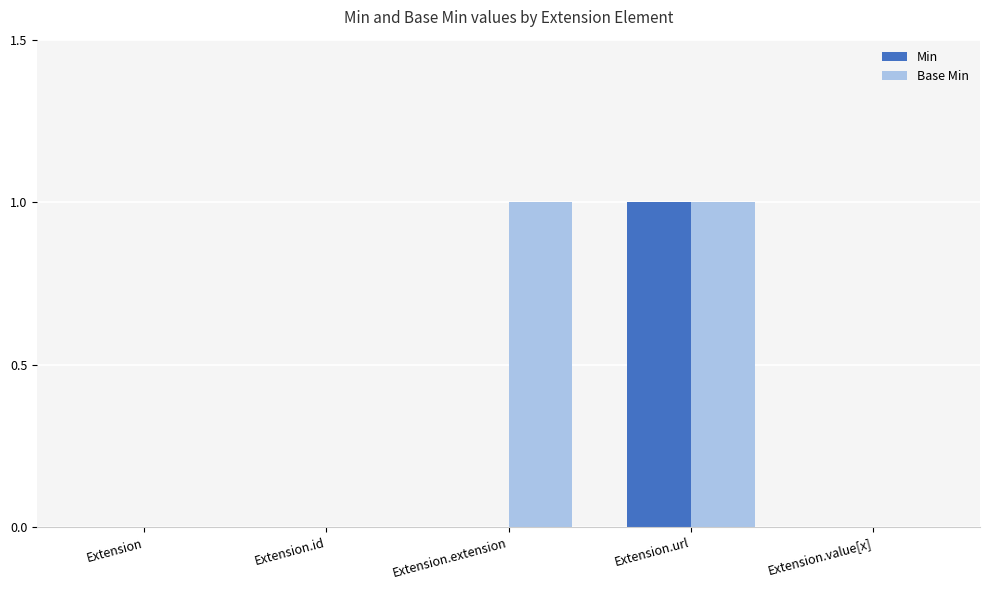

At which category is the sum across all series the highest?

Extension.url